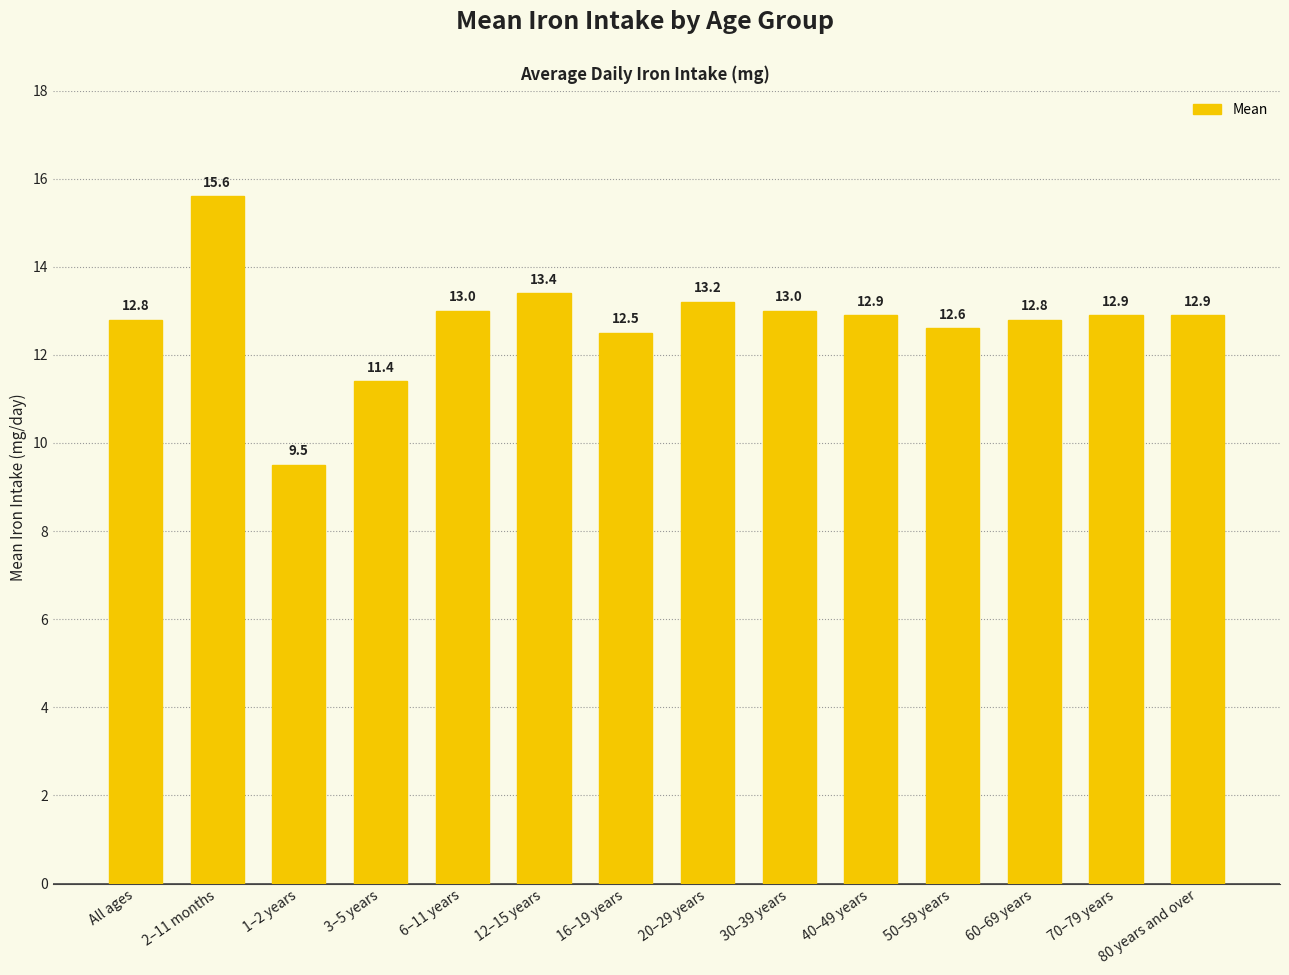

At which label is the value closest to 12?

16–19 years